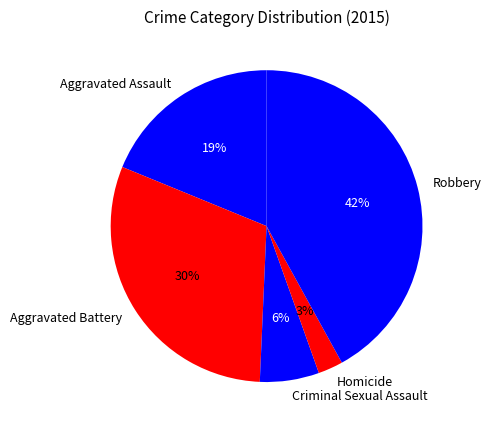

Which slice is the smallest?

Homicide